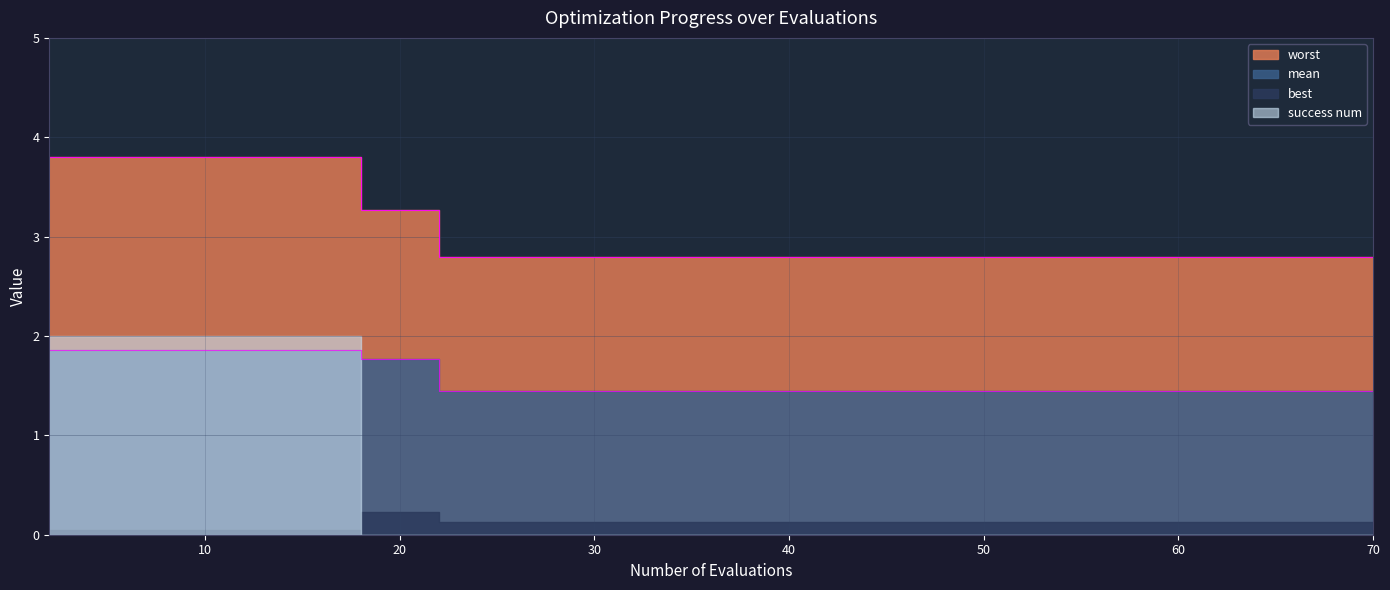

True or false: mean and worst intersect in this chart.

False